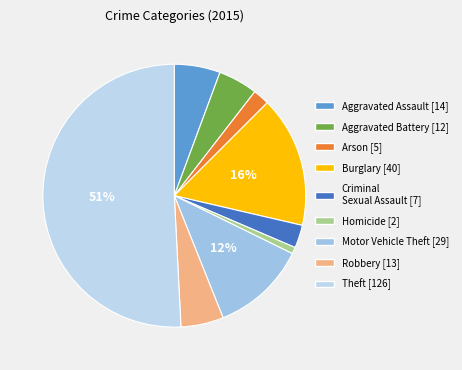

How many segments does this pie chart have?

9